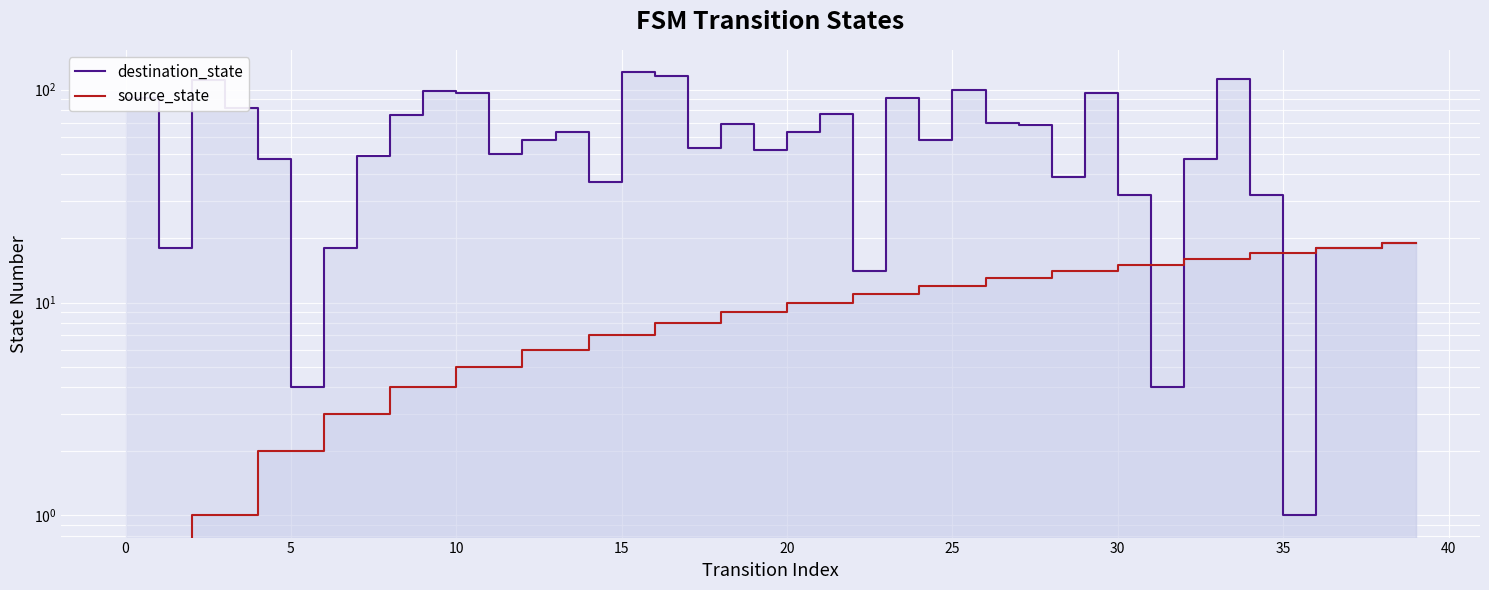

How many values in source_state are above zero?

38